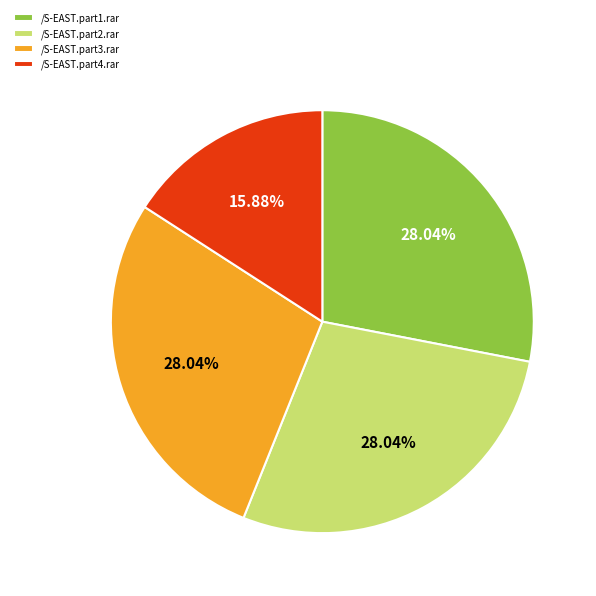

Does /S-EAST.part3.rar account for over 50% of the chart?

No